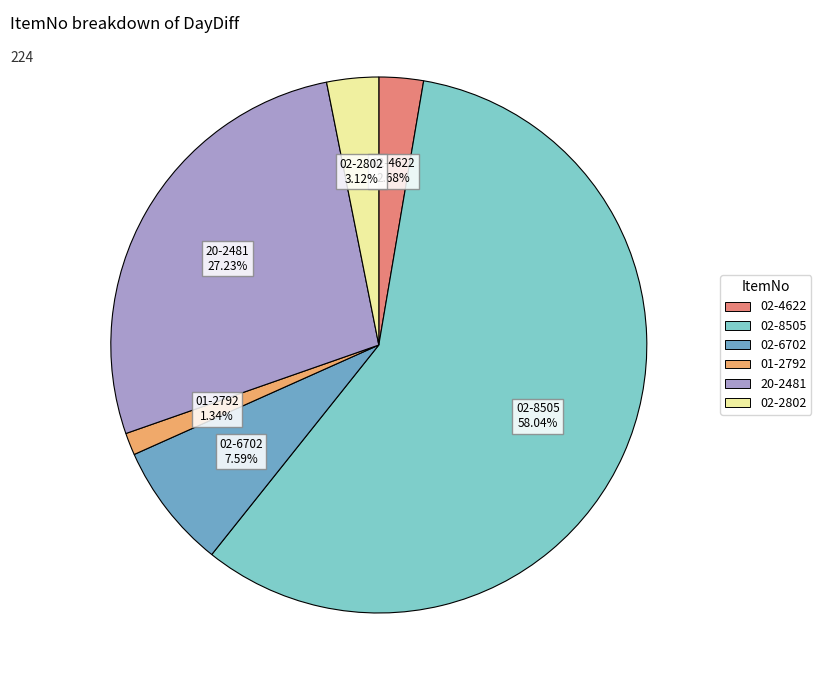

Does any single category account for the majority?

Yes